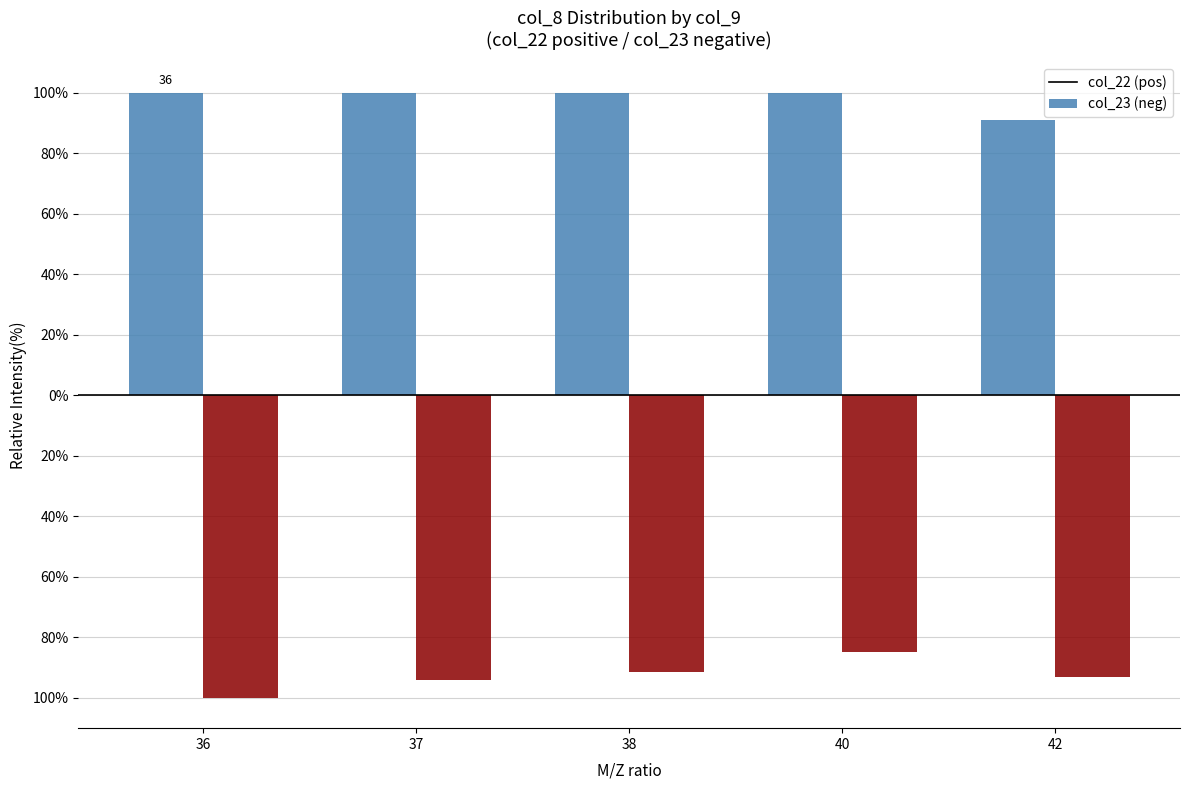

What are all the series names shown in the legend?

col_22 (pos), col_23 (neg)